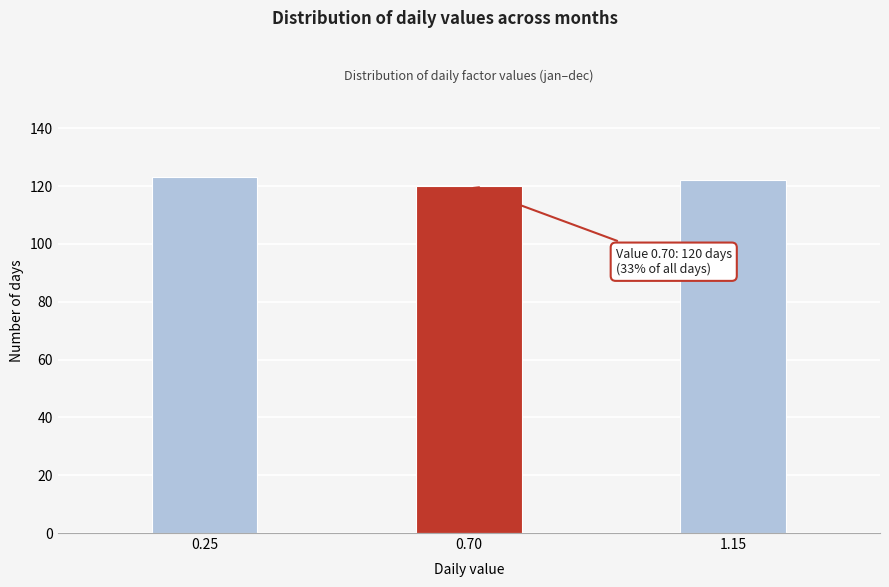

Reading right to left, list all the values displayed in this chart.

122	120	123